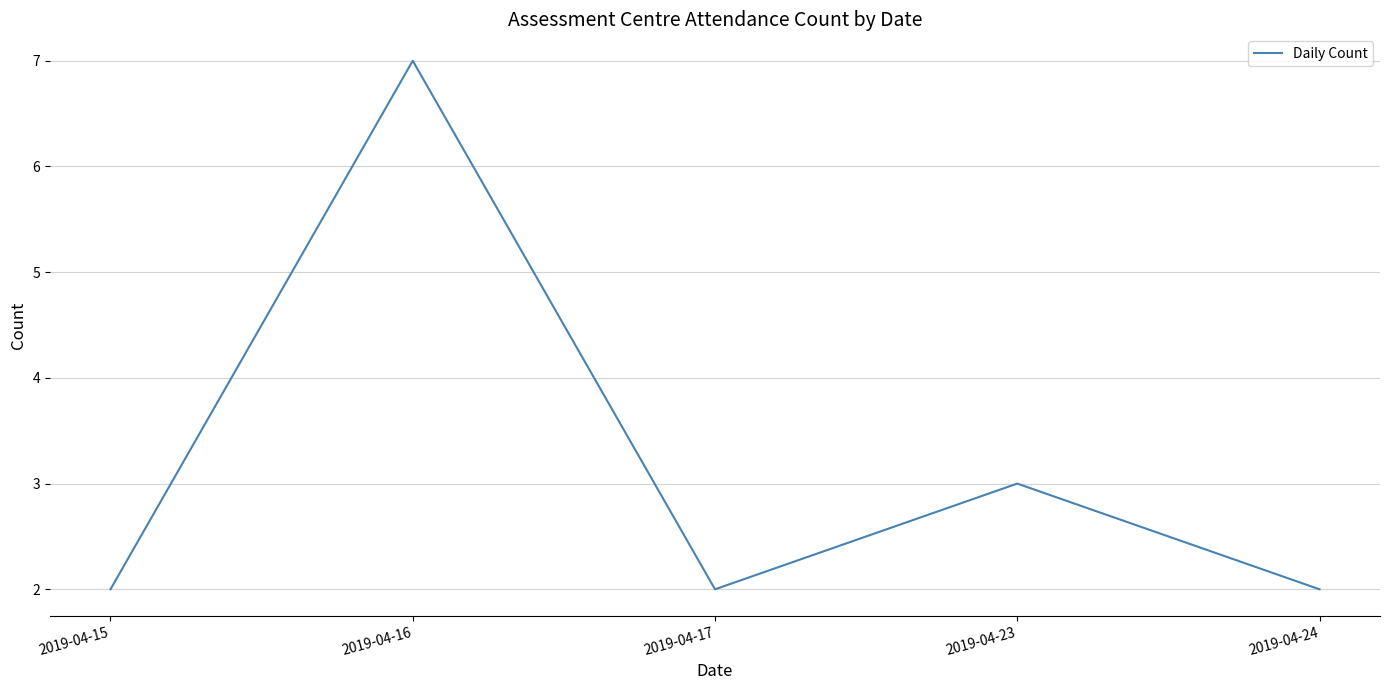

True or false: the data has more than 1 interior local peaks.

True